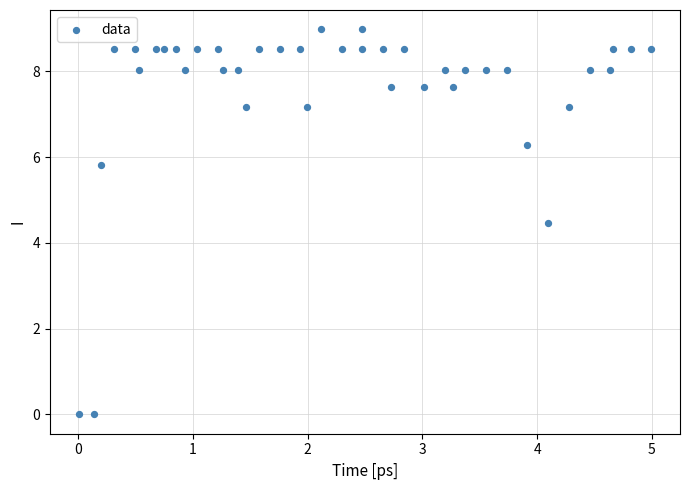

What is the range of Y values (max minus min)?

9.0